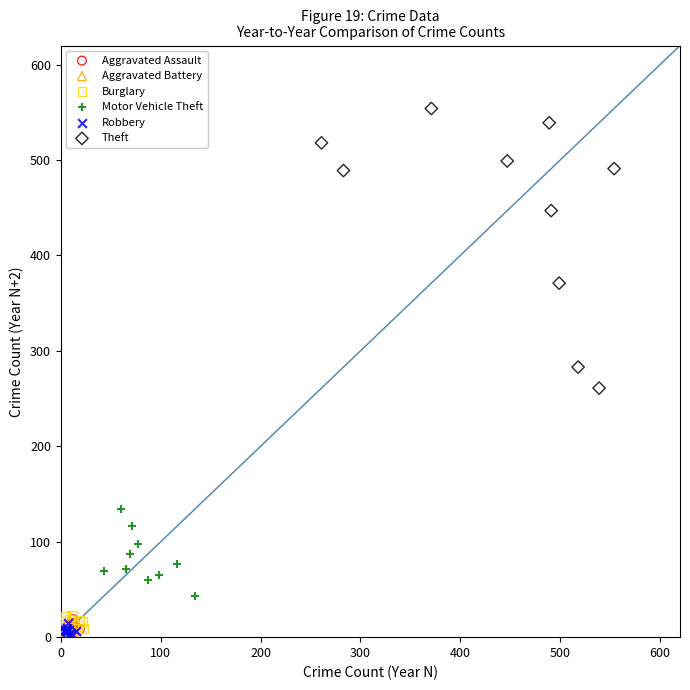

Which series contains the highest Y value?

Theft